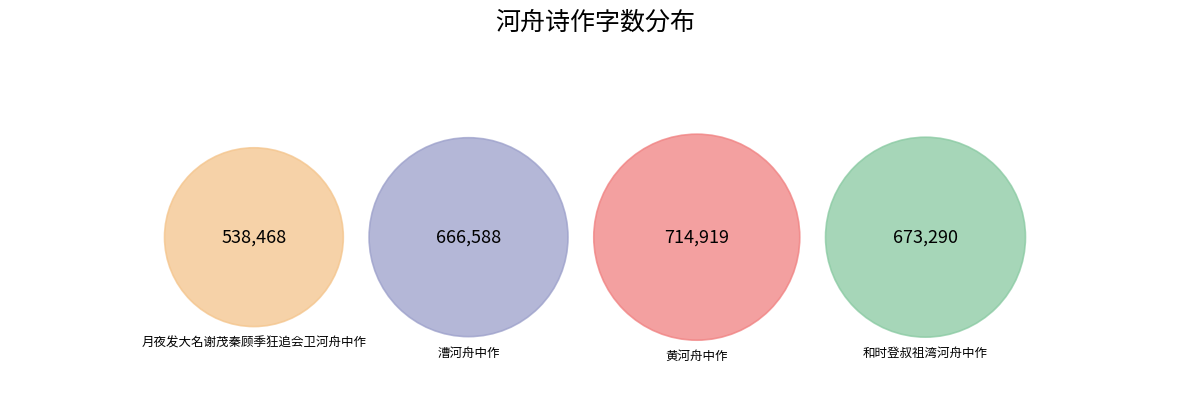

To the nearest percent, what is the average slice percentage?

25%